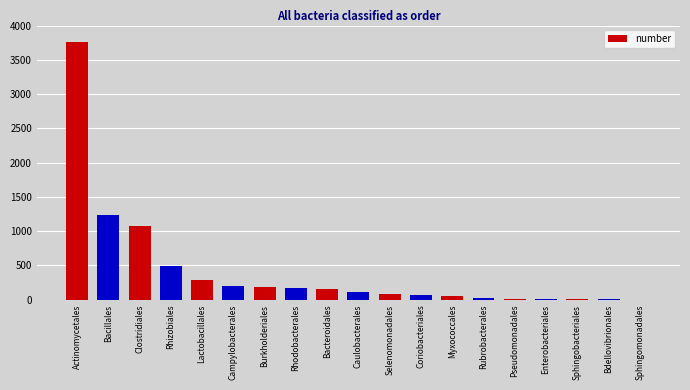

What is the greatest value displayed?

3760